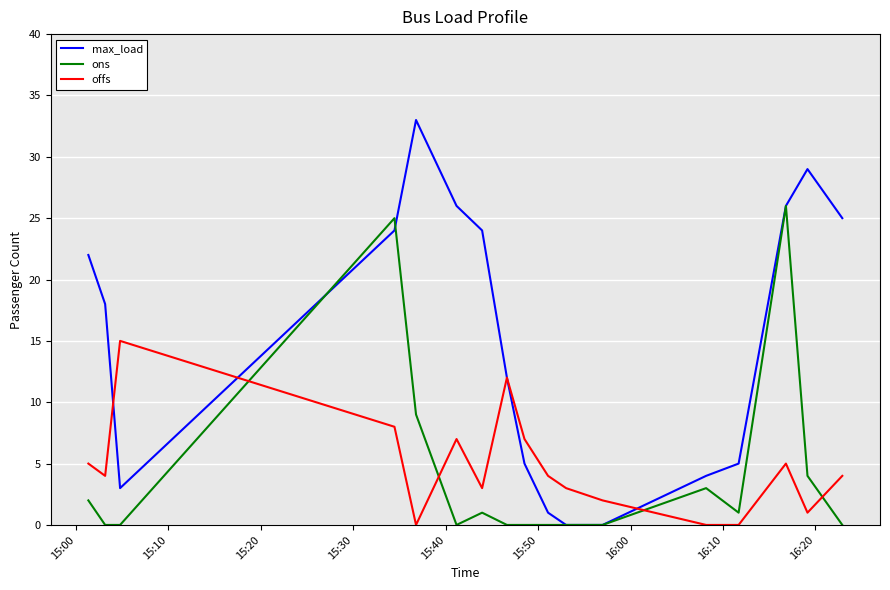

Rank the series by their maximum value, from highest to lowest.

max_load, ons, offs